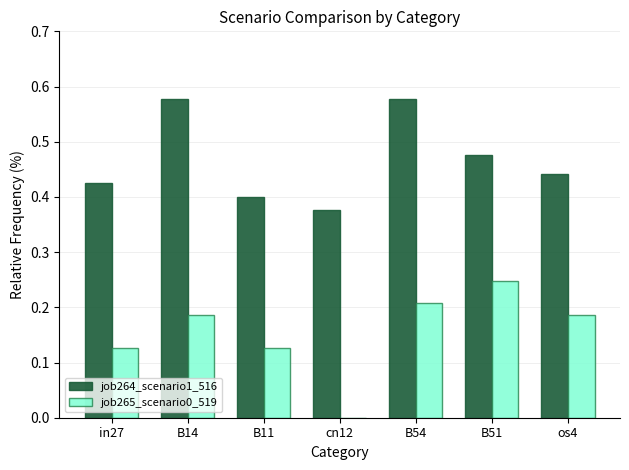

The job264_scenario1_516 series shows 0.4 at cn12. True or false?

True